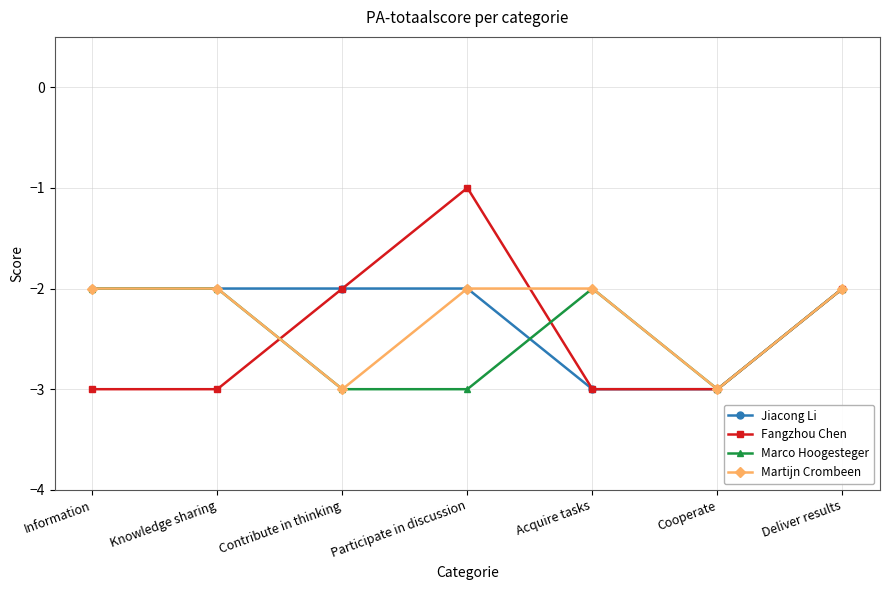

What position from the left is Acquire tasks?

5